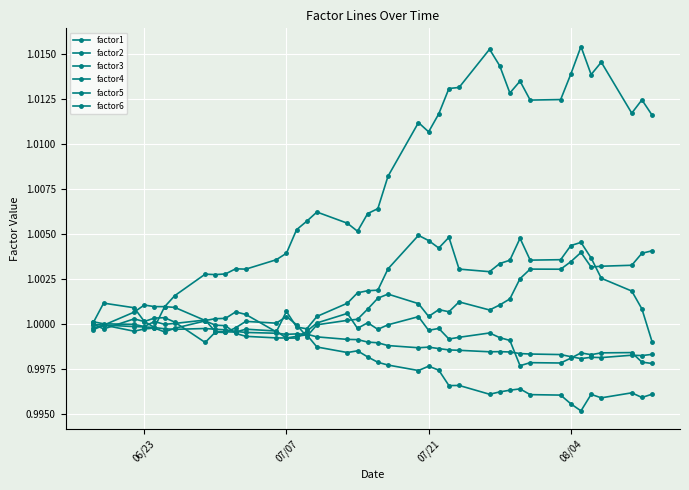

How many lines are shown in the chart?

6